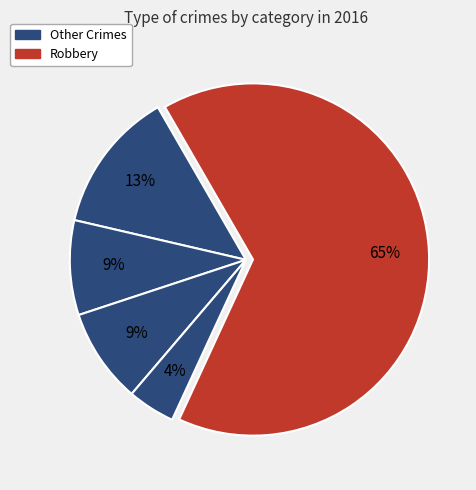

Is there a majority slice in this chart?

Yes